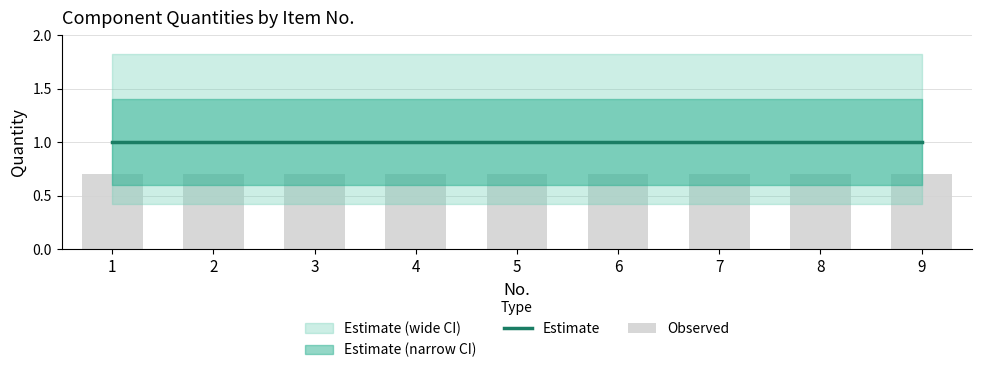

At which category does the chart reach its peak across all series?

1